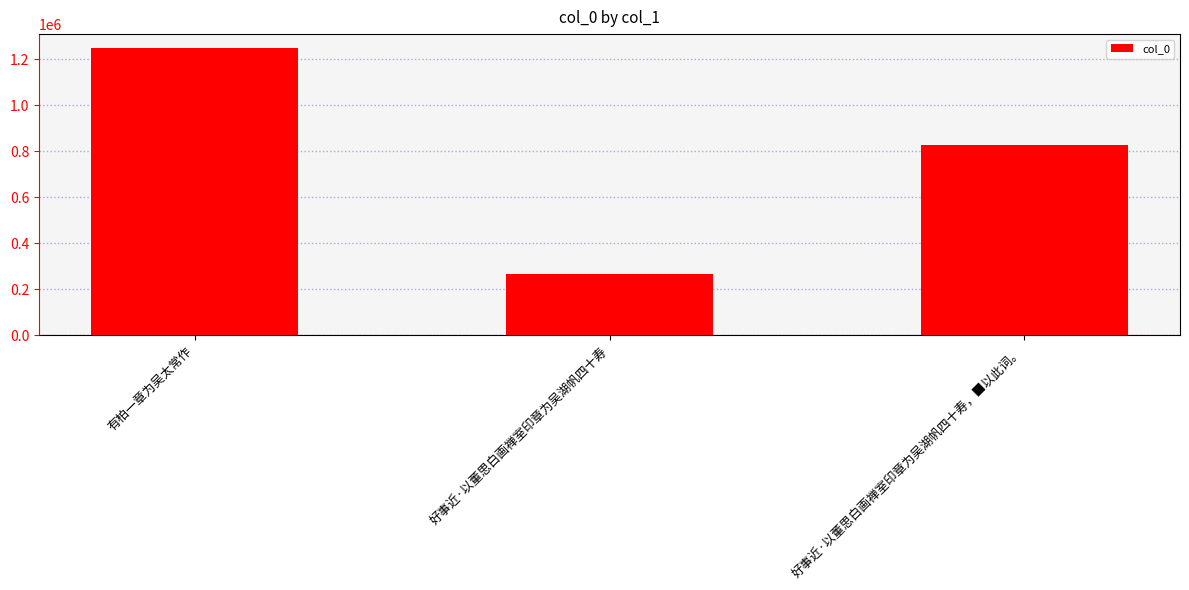

The chart shows a value of 366059 at 好事近·以董思白画禅室印章为吴湖帆四十寿. True or false?

False